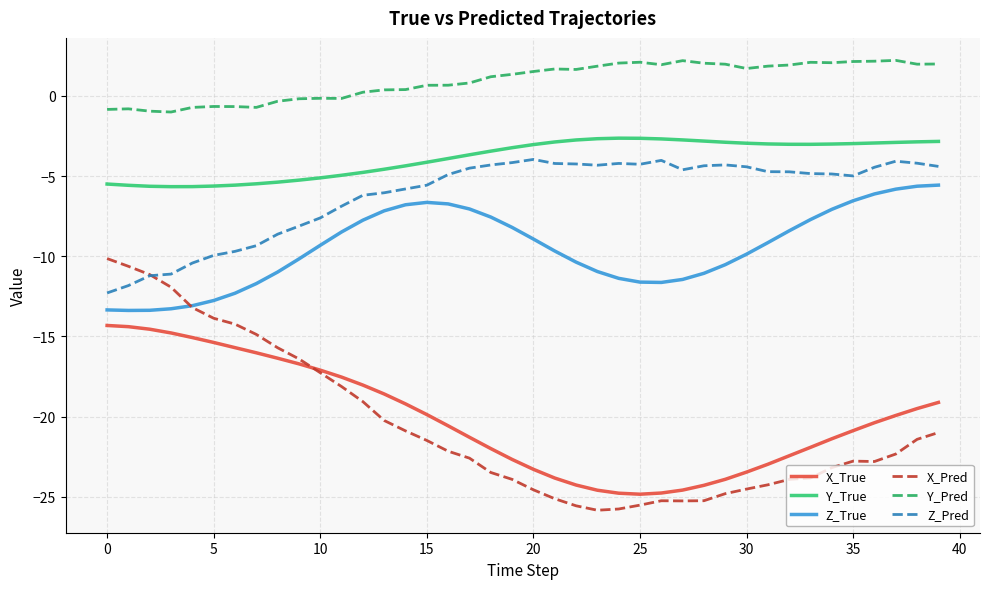

What is the lowest value of the X_True series?

-24.8